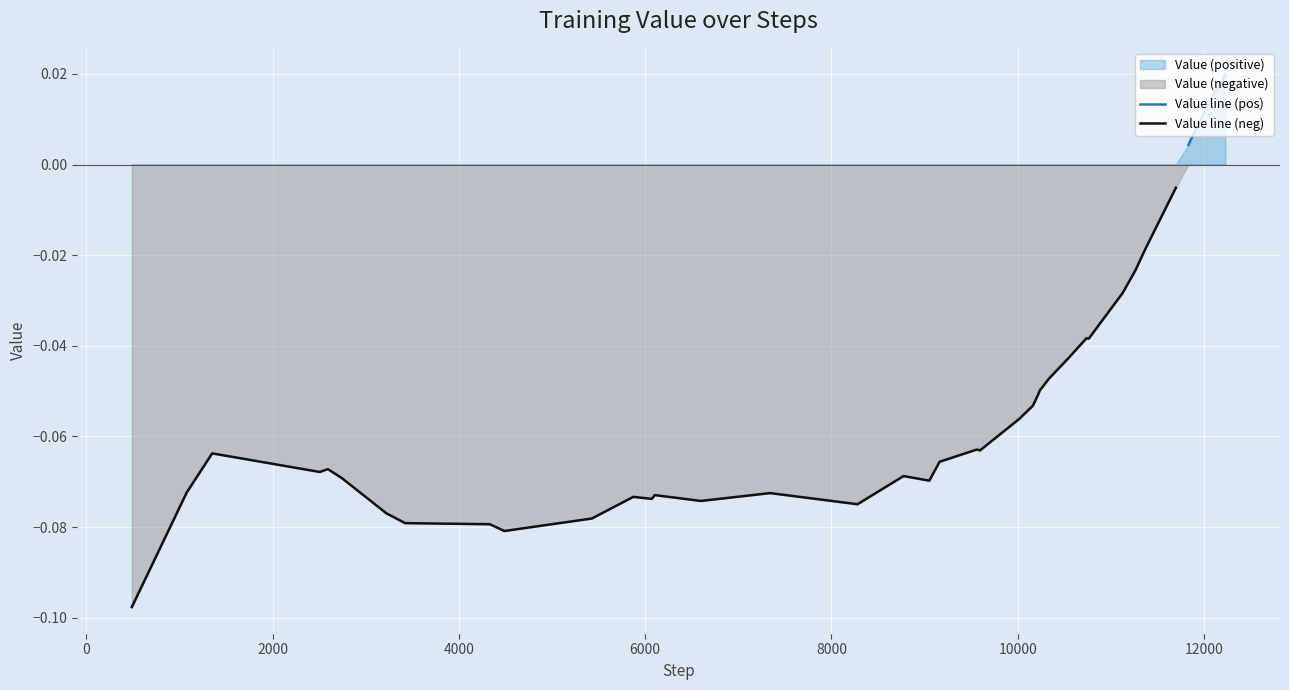

True or false: Value line (pos) and Value line (neg) cross at least once.

False